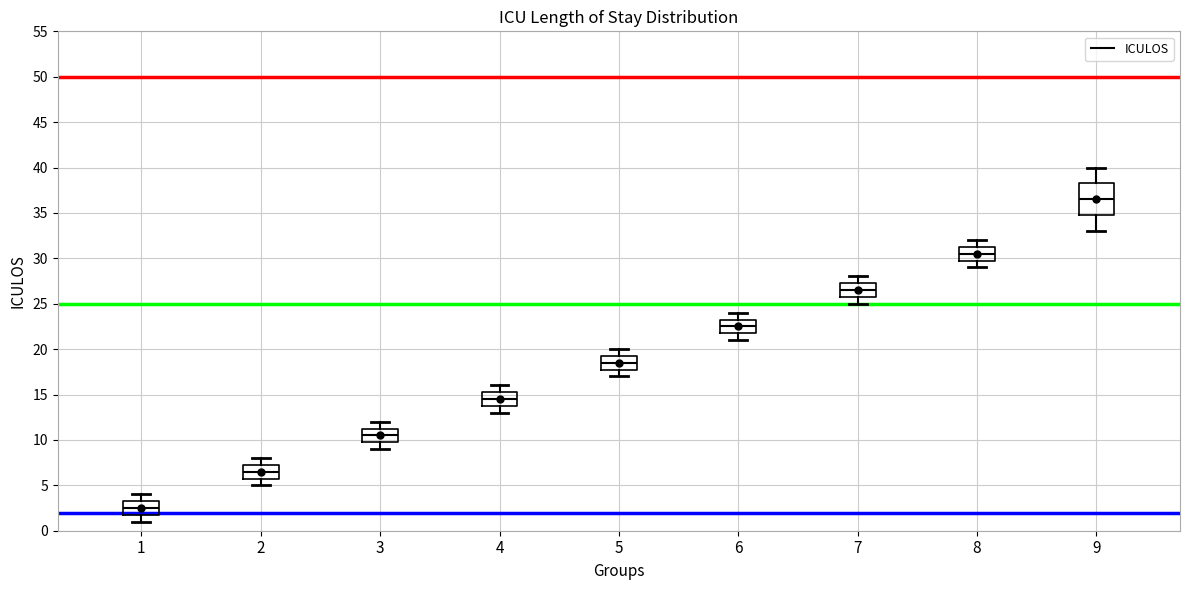

Where is the upper edge of the box at x = 5 on the y-axis? The values are not printed on the chart, so give them approximately, as read against the axis.

19.5